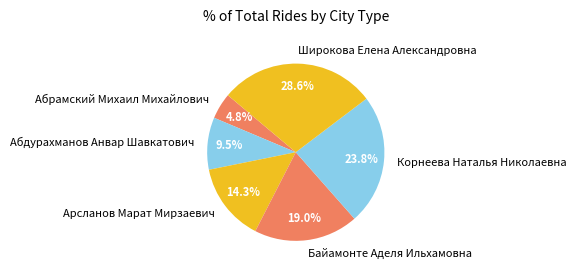

Which slice is the smallest?

Абрамский Михаил Михайлович